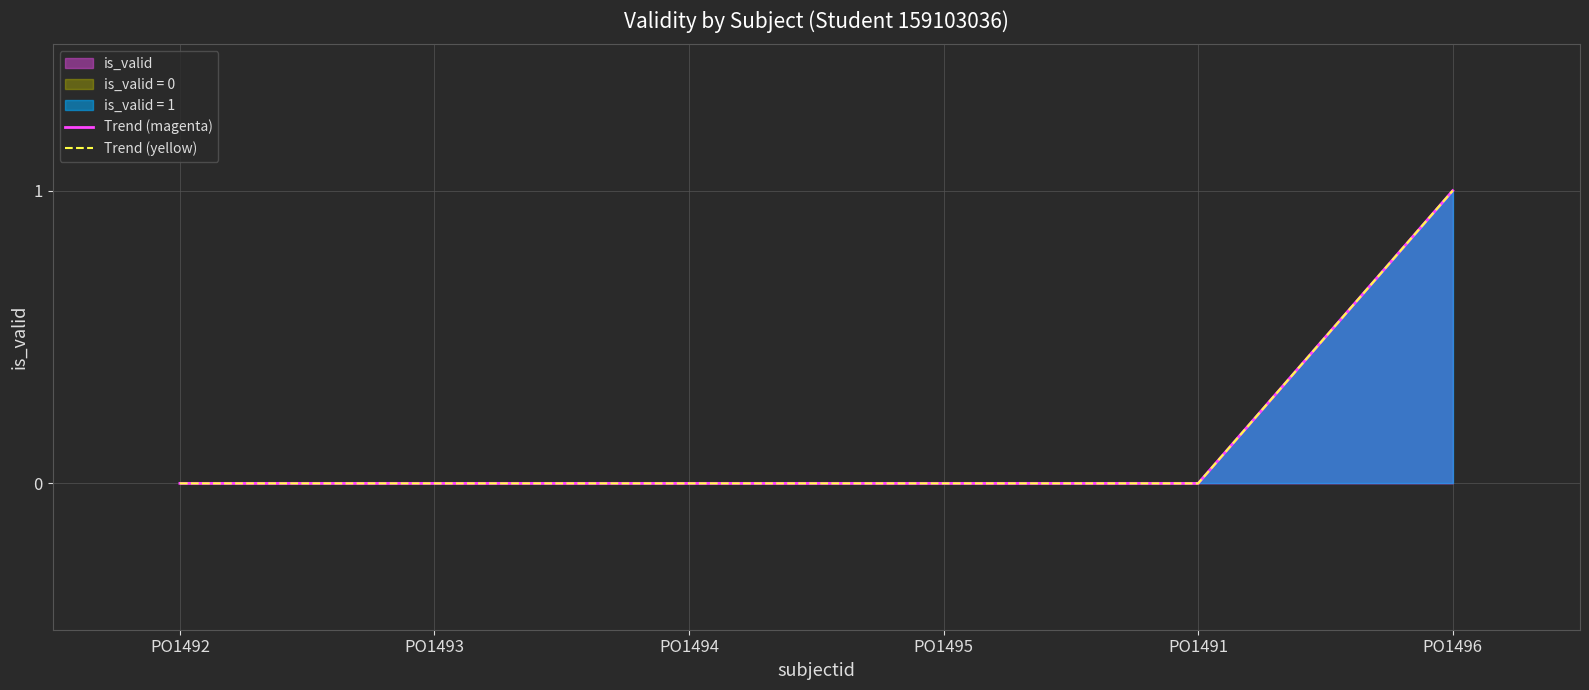

What is the maximum value for Trend (yellow)?

1